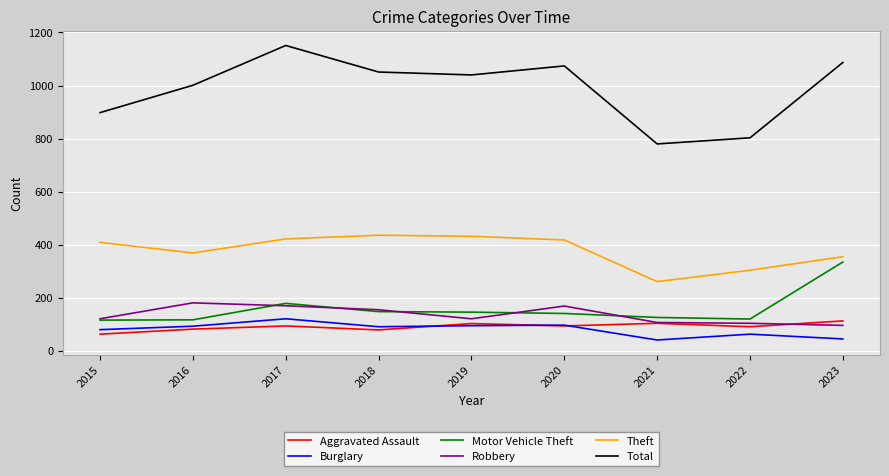

What is the minimum value for Aggravated Assault?

63